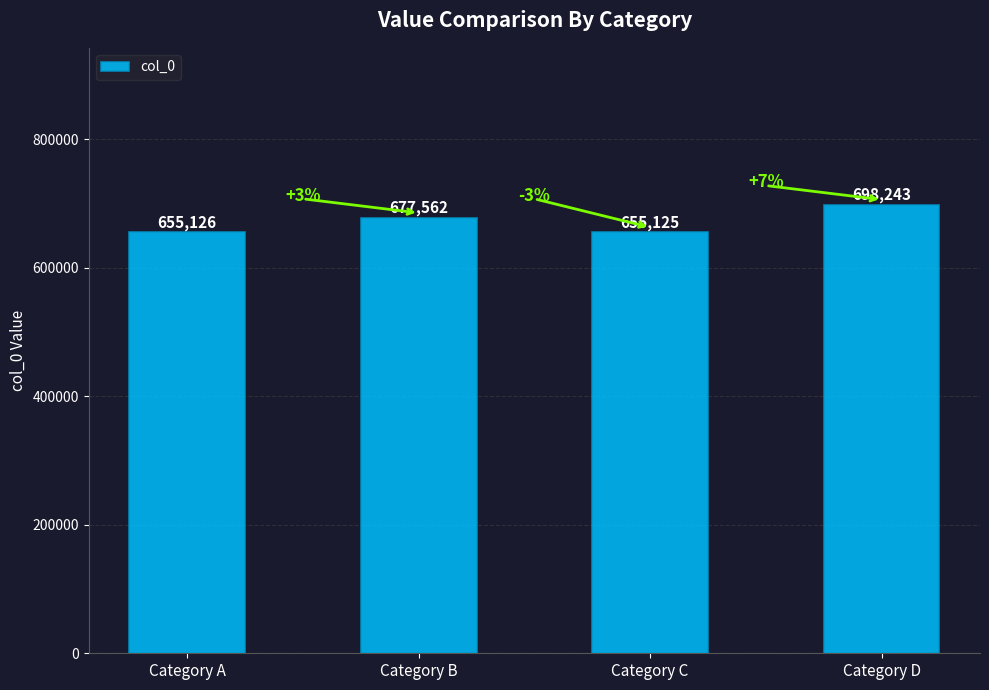

What is the change in value from Category A to Category B?

+22436